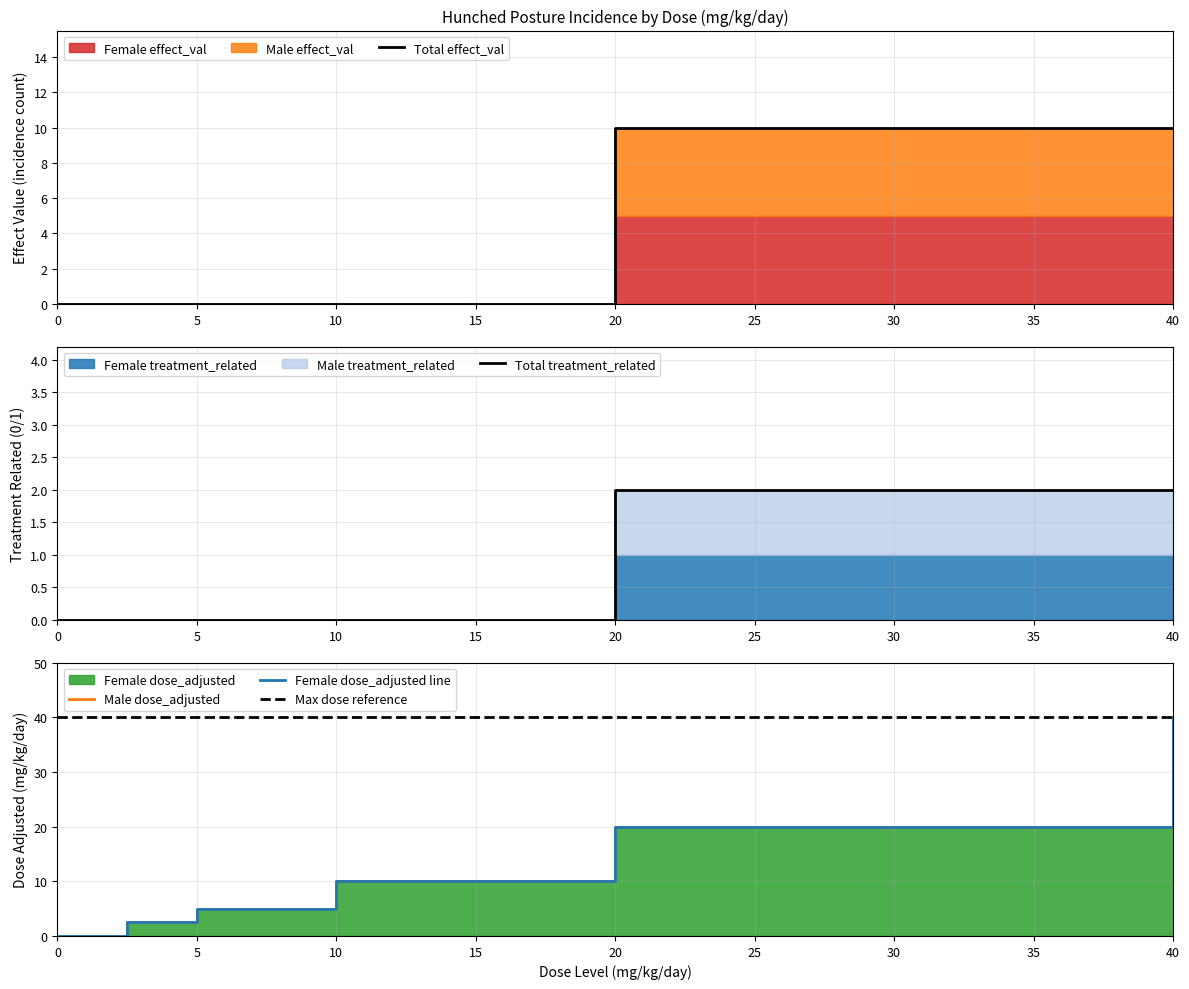

True or false: Female effect_val and Male effect_val intersect in this chart.

False